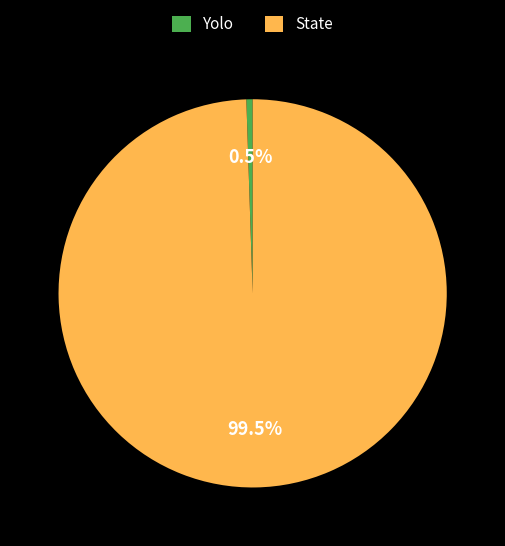

Which slice is the smallest?

Yolo